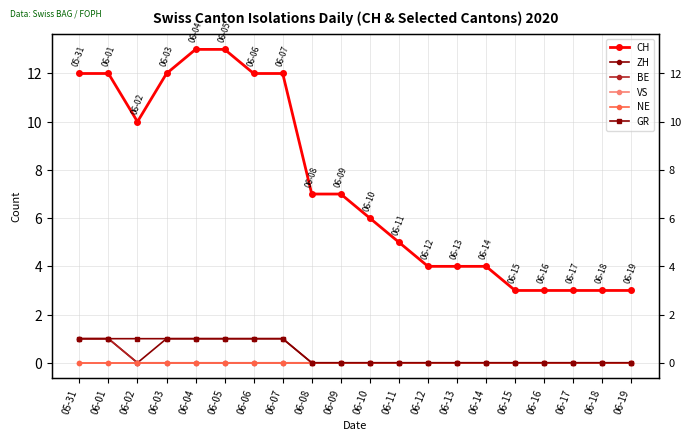

True or false: GR and NE intersect in this chart.

False